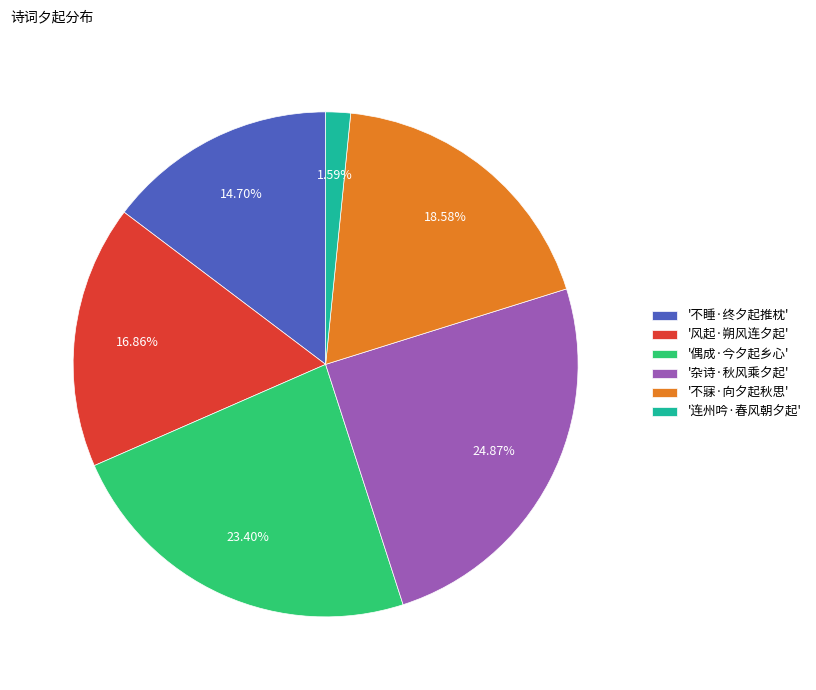

Is the sum of '杂诗·秋风乘夕起' and '风起·朔风连夕起' greater than half?

No